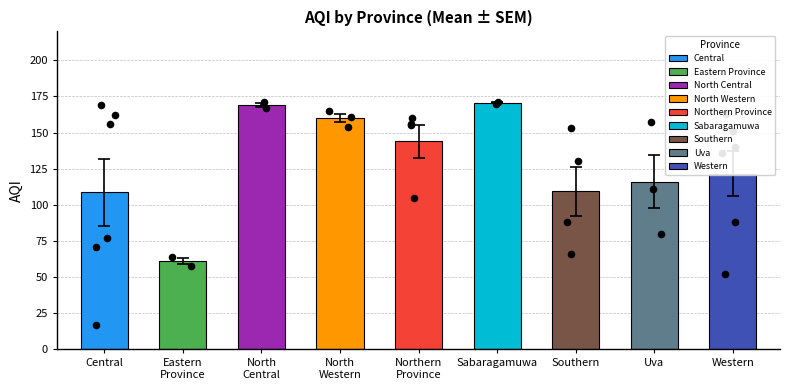

Between Southern and North Central, which is larger?

North Central